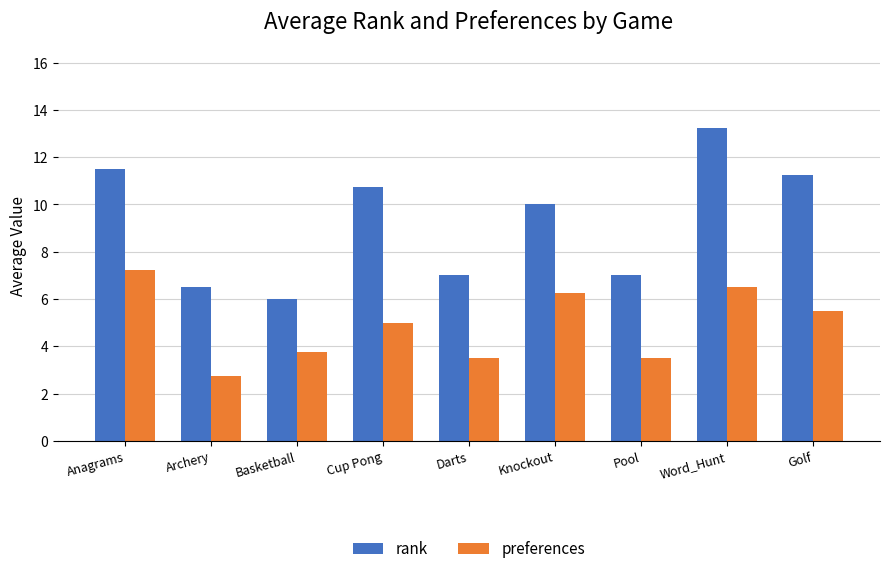

Which series has the widest spread of values?

rank